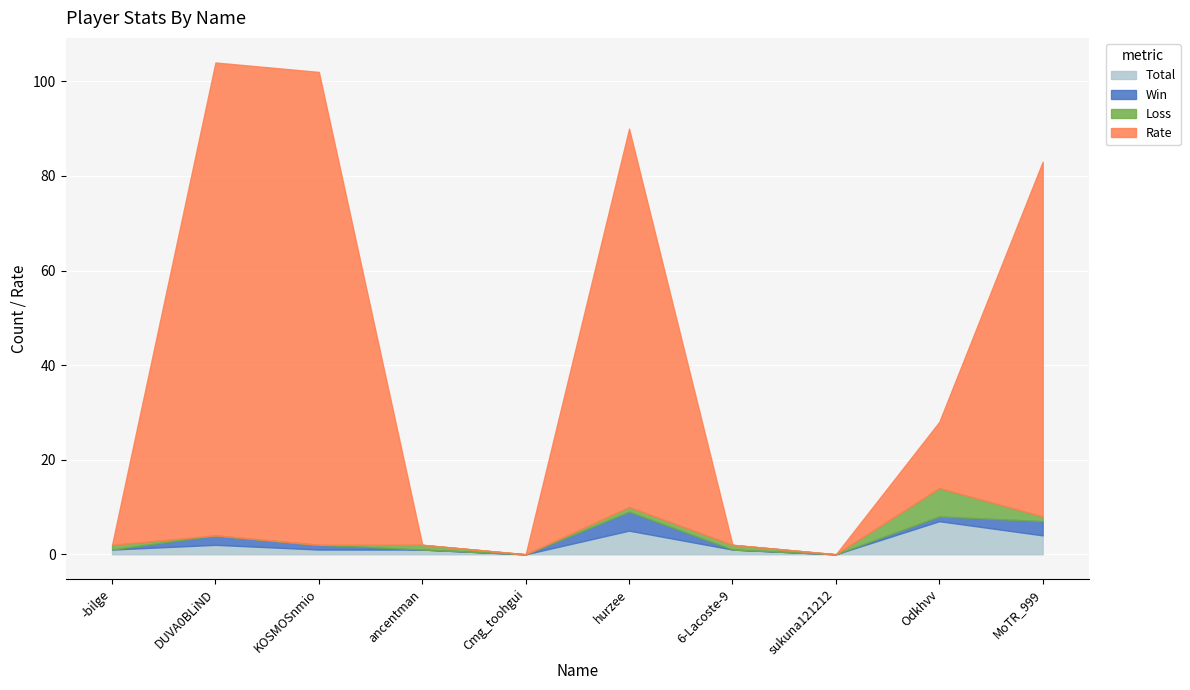

Reading left to right, what are all the values shown in this chart?

Total: -bilge=1	DUVA0BLiND=2	KOSMOSnmio=1	ancentman=1	Cmg_toohgui=0	hurzee=5	6-Lacoste-9=1	sukuna121212=0	Odkhvv=7	MoTR_999=4
Win: -bilge=0	DUVA0BLiND=2	KOSMOSnmio=1	ancentman=0	Cmg_toohgui=0	hurzee=4	6-Lacoste-9=0	sukuna121212=0	Odkhvv=1	MoTR_999=3
Loss: -bilge=1	DUVA0BLiND=0	KOSMOSnmio=0	ancentman=1	Cmg_toohgui=0	hurzee=1	6-Lacoste-9=1	sukuna121212=0	Odkhvv=6	MoTR_999=1
Rate: -bilge=0	DUVA0BLiND=100	KOSMOSnmio=100	ancentman=0	Cmg_toohgui=0	hurzee=80	6-Lacoste-9=0	sukuna121212=0	Odkhvv=14	MoTR_999=75